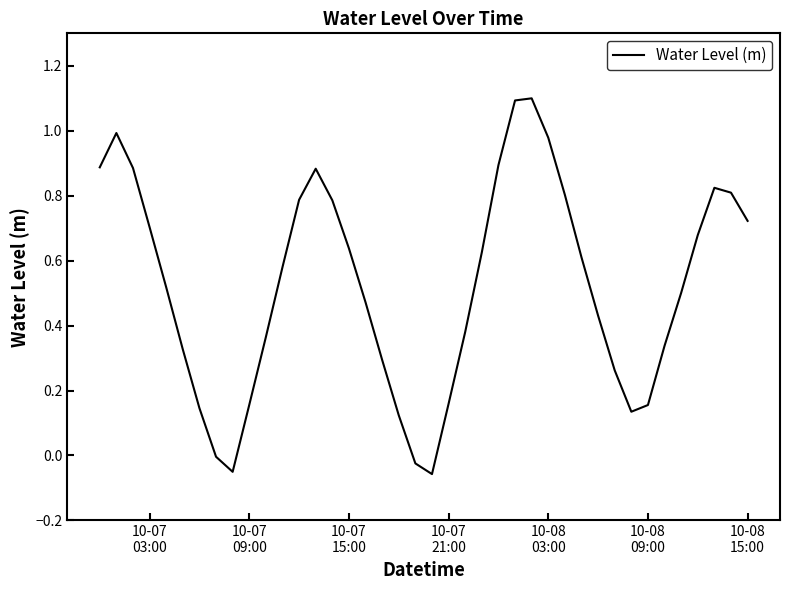

What is the difference between the maximum and minimum values?

1.2